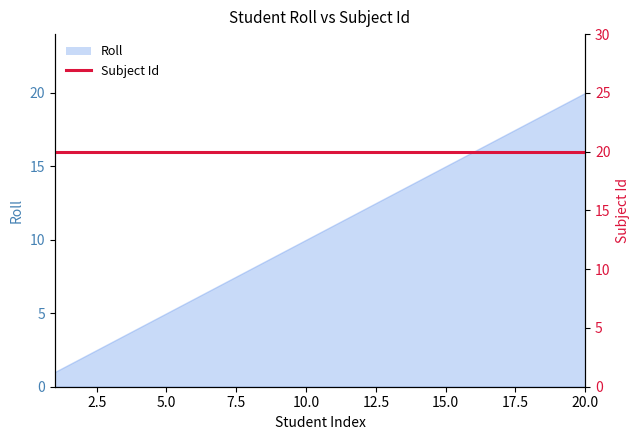

Which category has the lowest value across all series?

1